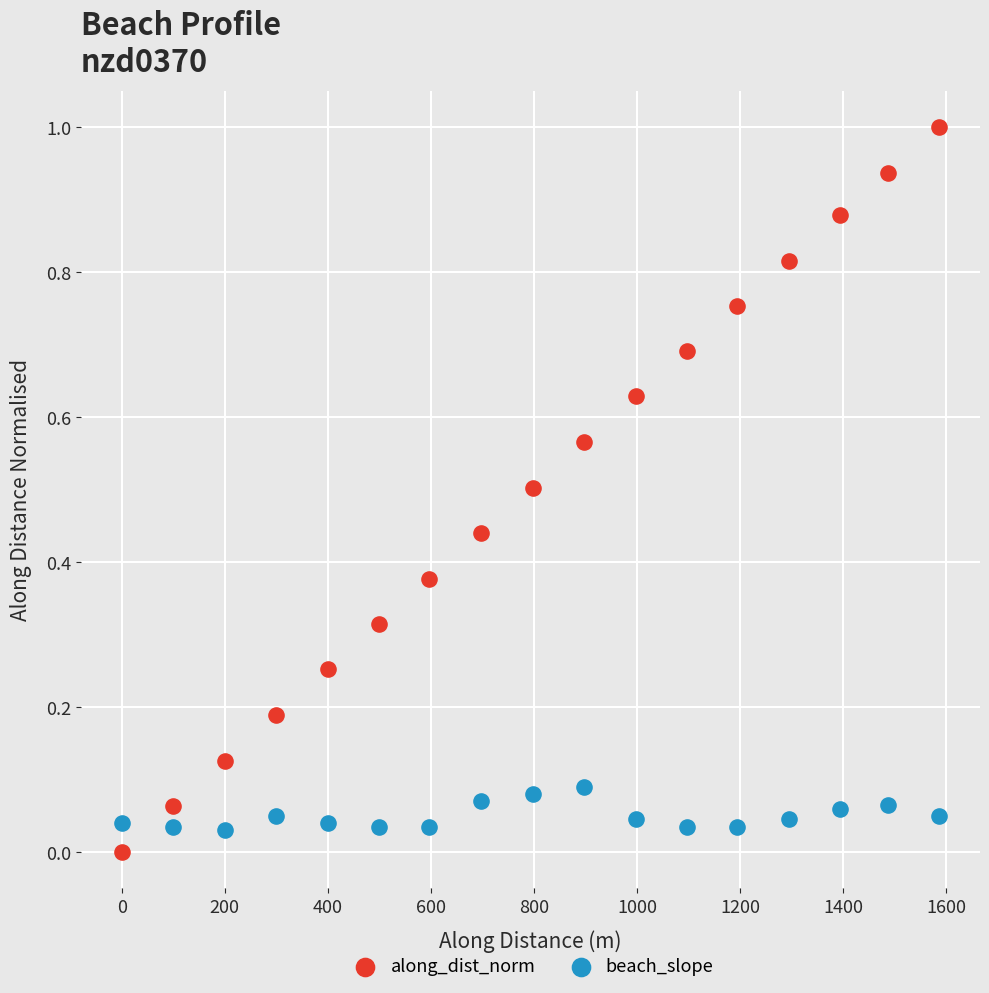

What are all the series names shown in the legend?

along_dist_norm, beach_slope